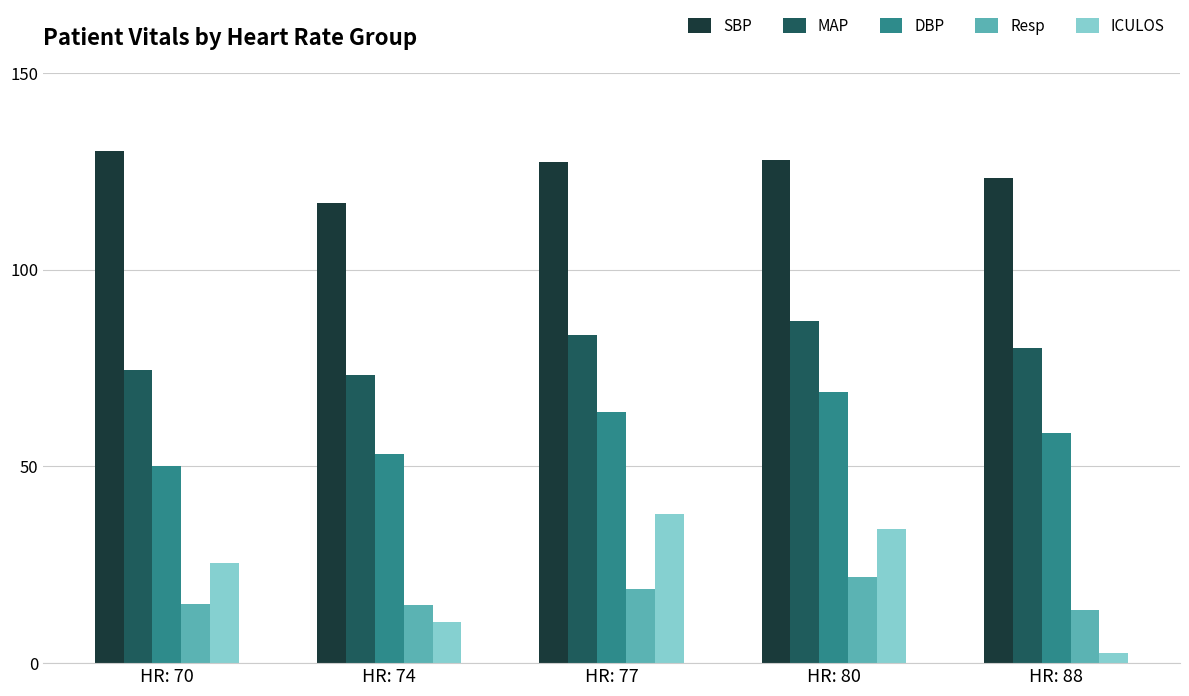

Which series has the largest total across all categories?

SBP